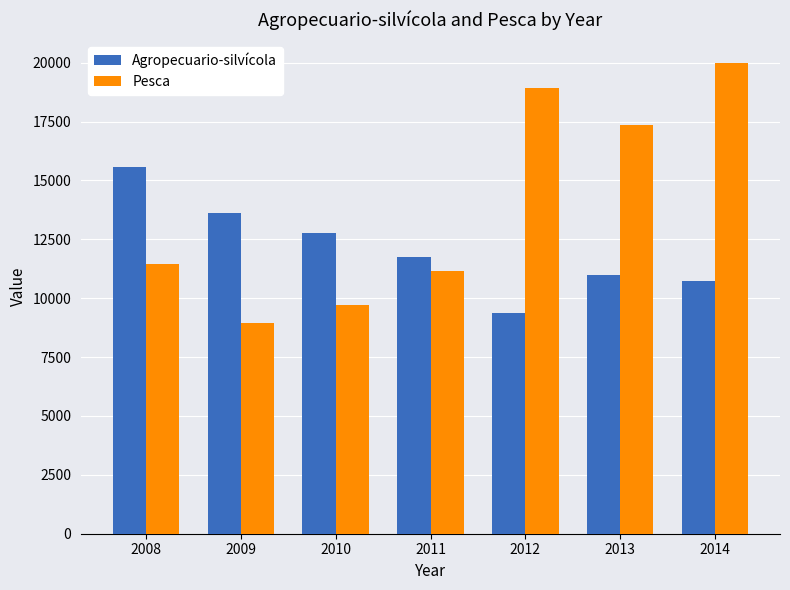

At which label does Pesca reach its peak?

2014